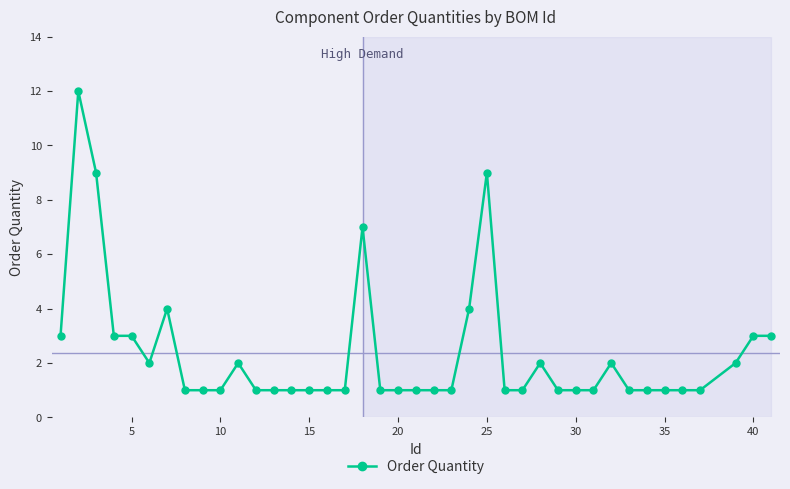

What is the greatest value displayed?

12